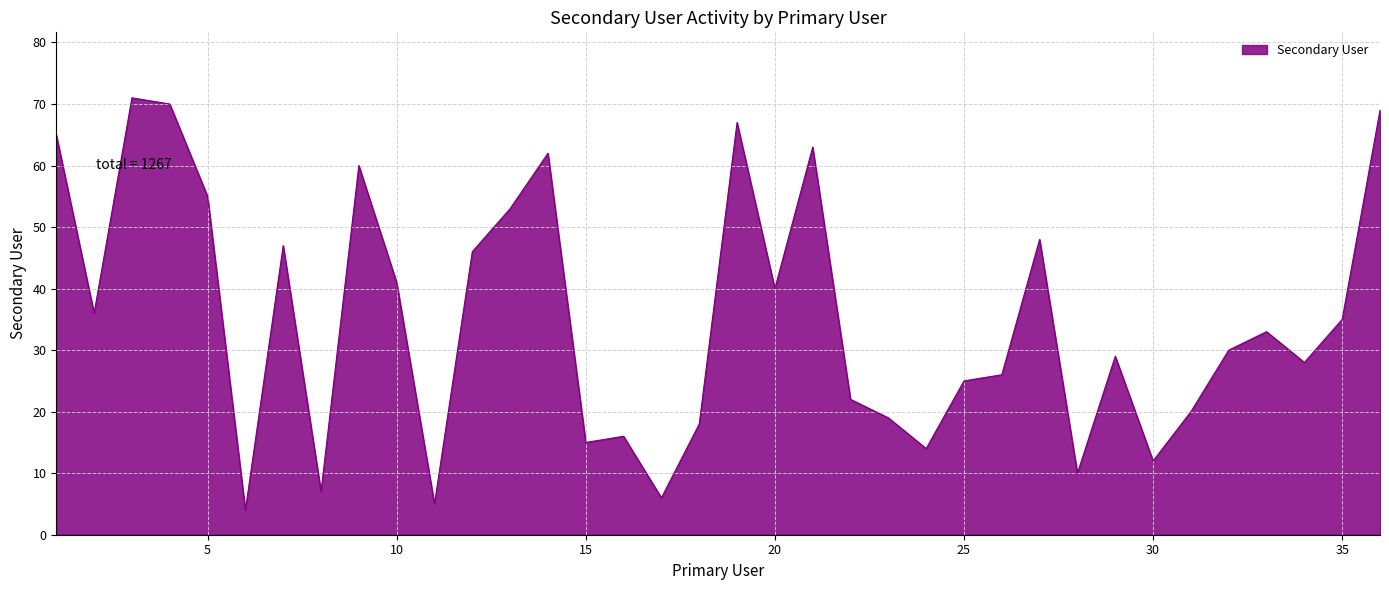

What is the smallest value displayed?

4